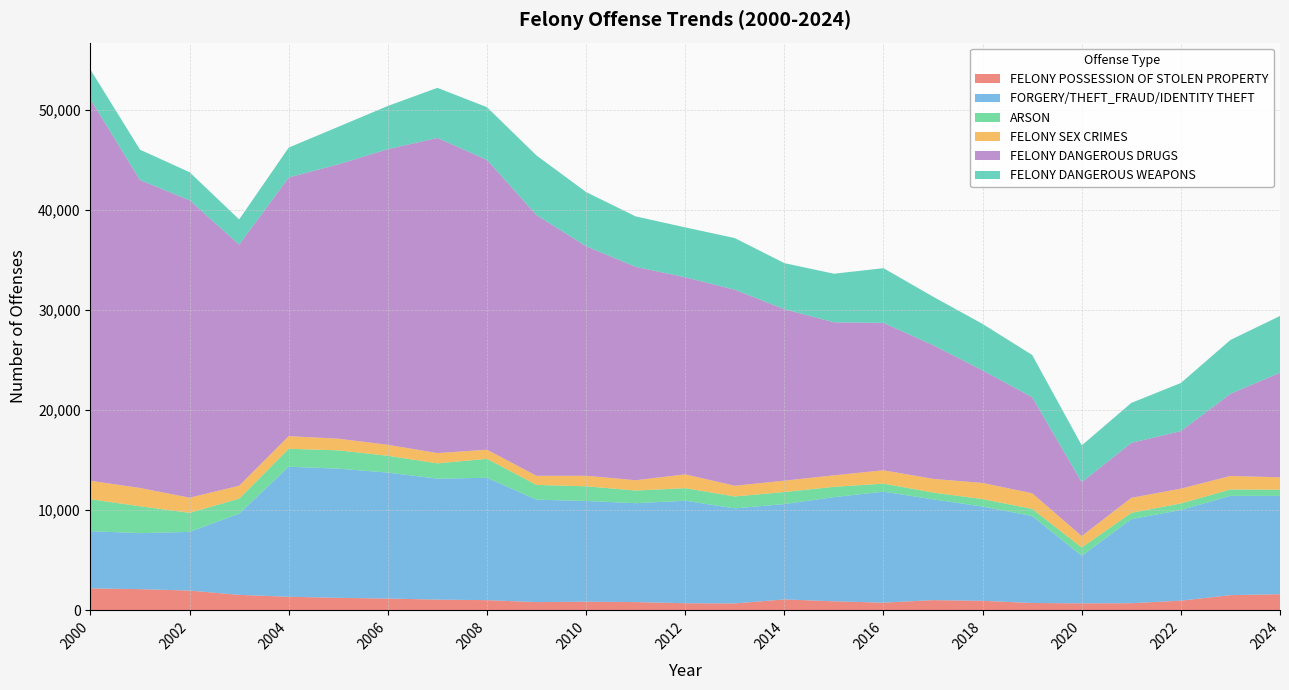

Reading left to right, extract all data points from this chart.

FELONY POSSESSION OF STOLEN PROPERTY: 2000=2194	2001=2114	2002=1976	2003=1545	2004=1358	2005=1250	2006=1175	2007=1073	2008=1016	2009=823	2010=864	2011=823	2012=711	2013=689	2014=1090	2015=904	2016=769	2017=1019	2018=951	2019=733	2020=699	2021=712	2022=967	2023=1516	2024=1615
FORGERY/THEFT_FRAUD/IDENTITY THEFT: 2000=5714	2001=5594	2002=5859	2003=8112	2004=12984	2005=12896	2006=12579	2007=12075	2008=12216	2009=10225	2010=10055	2011=9876	2012=10233	2013=9493	2014=9520	2015=10400	2016=11079	2017=10063	2018=9413	2019=8684	2020=4746	2021=8389	2022=9052	2023=9916	2024=9810
ARSON: 2000=3189	2001=2681	2002=1902	2003=1492	2004=1789	2005=1831	2006=1679	2007=1527	2008=1896	2009=1474	2010=1467	2011=1264	2012=1253	2013=1187	2014=1205	2015=1026	2016=802	2017=680	2018=741	2019=711	2020=832	2021=632	2022=655	2023=638	2024=623
FELONY SEX CRIMES: 2000=1839	2001=1831	2002=1513	2003=1295	2004=1263	2005=1162	2006=1096	2007=1031	2008=909	2009=914	2010=1053	2011=1028	2012=1380	2013=1073	2014=1135	2015=1152	2016=1336	2017=1367	2018=1615	2019=1562	2020=1143	2021=1503	2022=1478	2023=1348	2024=1238
FELONY DANGEROUS DRUGS: 2000=38088	2001=30743	2002=29692	2003=24076	2004=25824	2005=27391	2006=29516	2007=31459	2008=28936	2009=26025	2010=22913	2011=21305	2012=19680	2013=19571	2014=17113	2015=15279	2016=14712	2017=13348	2018=11236	2019=9587	2020=5372	2021=5485	2022=5742	2023=8202	2024=10438
FELONY DANGEROUS WEAPONS: 2000=2958	2001=3030	2002=2804	2003=2511	2004=2987	2005=3748	2006=4315	2007=5004	2008=5263	2009=5952	2010=5413	2011=5037	2012=4979	2013=5155	2014=4605	2015=4848	2016=5465	2017=4843	2018=4639	2019=4219	2020=3677	2021=3990	2022=4807	2023=5377	2024=5669